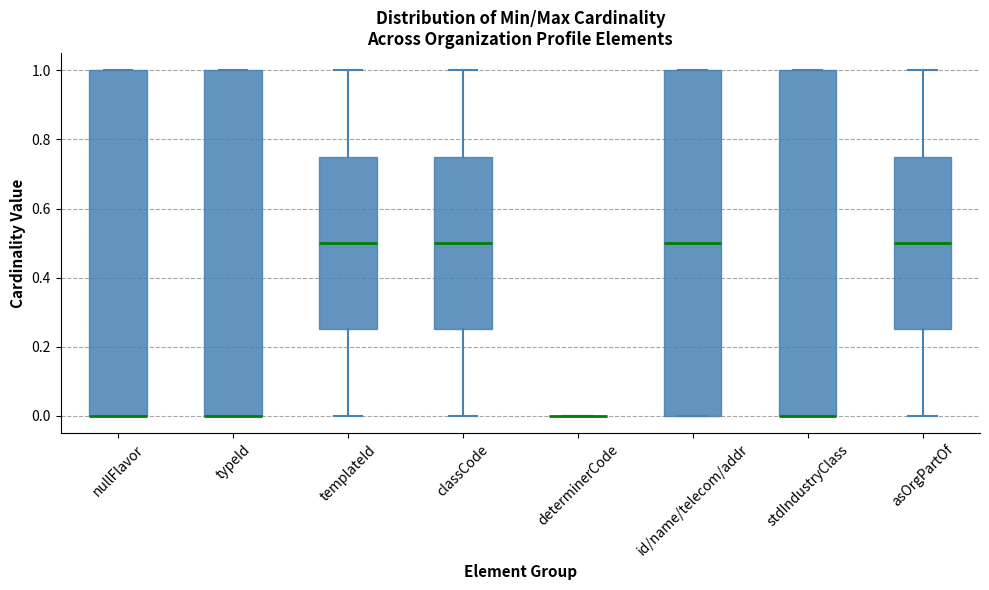

Reading left to right, read every box against the y-axis: the position of its median line, the range the box covers, and the ends of its whiskers. The values are not printed on the chart, so give them approximately, as read against the axis.

nullFlavor: median 0.00 (drawn on the box's lower edge), box 0.00 to 1.00, whiskers 0.00 to 1.00
typeId: median 0.00 (drawn on the box's lower edge), box 0.00 to 1.00, whiskers 0.00 to 1.00
templateId: median 0.50, box 0.26 to 0.76, whiskers 0.00 to 1.00
classCode: median 0.50, box 0.26 to 0.76, whiskers 0.00 to 1.00
determinerCode: box collapsed to a line at 0.00, whiskers 0.00 to 0.00
id/name/telecom/addr: median 0.50, box 0.00 to 1.00, whiskers 0.00 to 1.00
stdIndustryClass: median 0.00 (drawn on the box's lower edge), box 0.00 to 1.00, whiskers 0.00 to 1.00
asOrgPartOf: median 0.50, box 0.26 to 0.76, whiskers 0.00 to 1.00